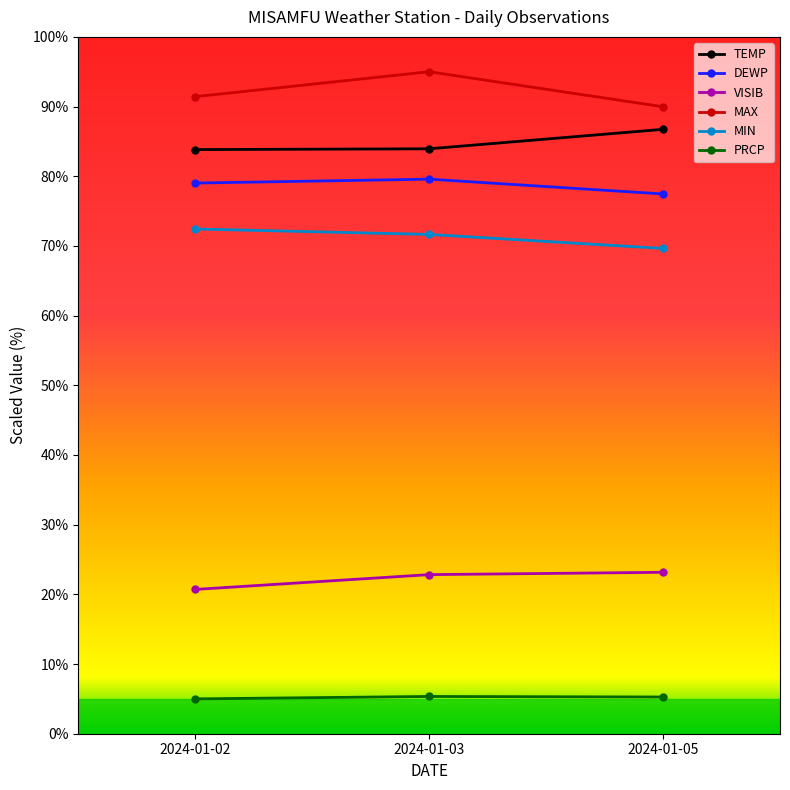

How many data points in MIN are above 71?

2